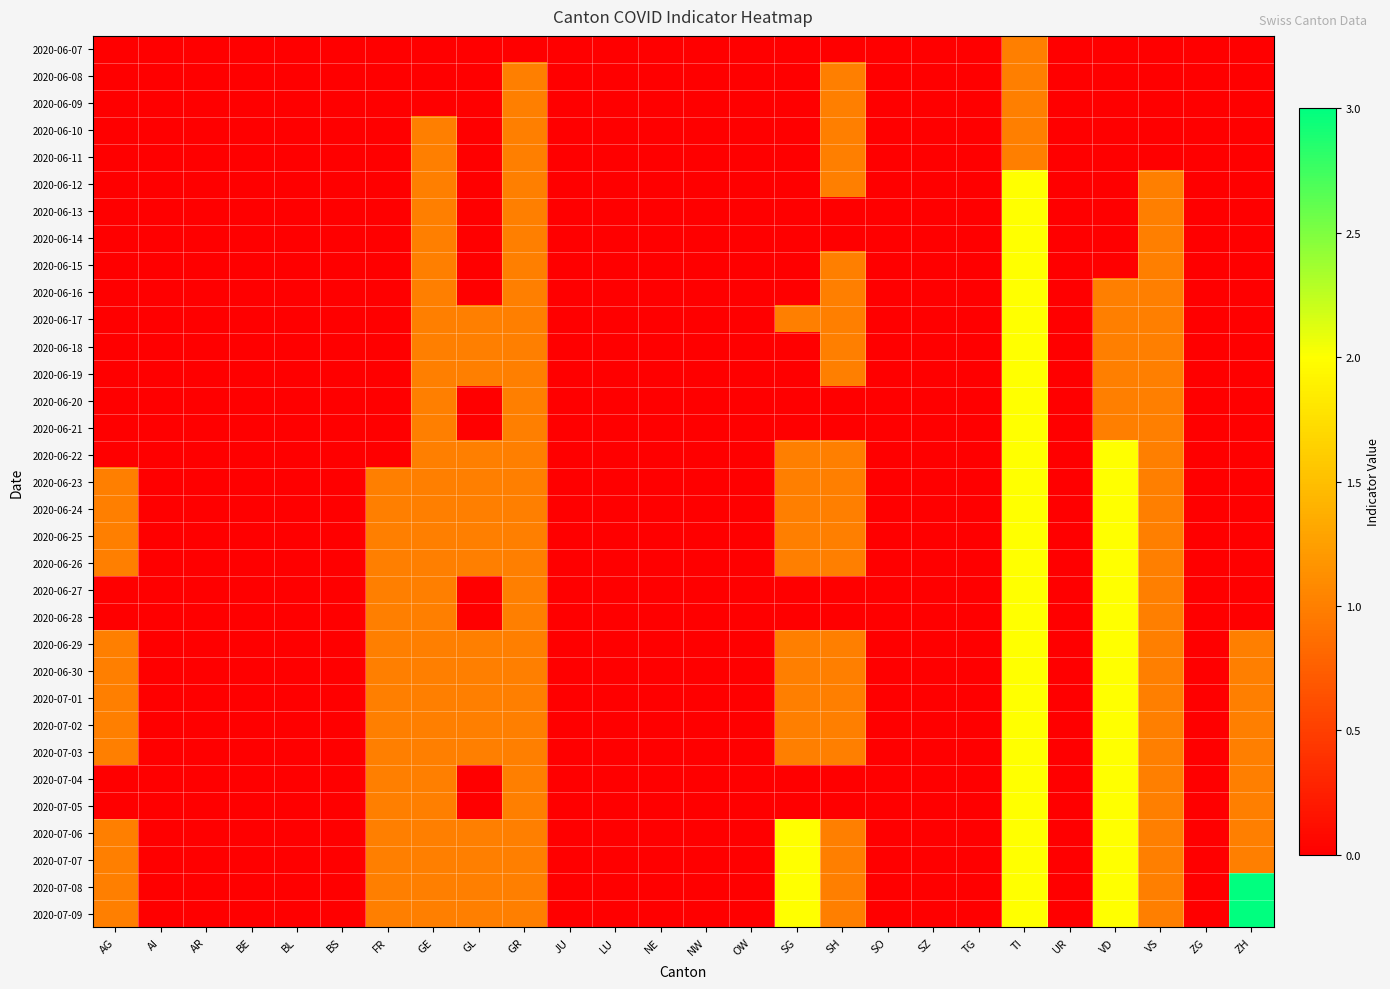

Reading left to right, extract all data points from this chart.

2020-06-07: AG=0	AI=0	AR=0	BE=0	BL=0	BS=0	FR=0	GE=0	GL=0	GR=0	JU=0	LU=0	NE=0	NW=0	OW=0	SG=0	SH=0	SO=0	SZ=0	TG=0	TI=1	UR=0	VD=0	VS=0	ZG=0	ZH=0
2020-06-08: AG=0	AI=0	AR=0	BE=0	BL=0	BS=0	FR=0	GE=0	GL=0	GR=1	JU=0	LU=0	NE=0	NW=0	OW=0	SG=0	SH=1	SO=0	SZ=0	TG=0	TI=1	UR=0	VD=0	VS=0	ZG=0	ZH=0
2020-06-09: AG=0	AI=0	AR=0	BE=0	BL=0	BS=0	FR=0	GE=0	GL=0	GR=1	JU=0	LU=0	NE=0	NW=0	OW=0	SG=0	SH=1	SO=0	SZ=0	TG=0	TI=1	UR=0	VD=0	VS=0	ZG=0	ZH=0
2020-06-10: AG=0	AI=0	AR=0	BE=0	BL=0	BS=0	FR=0	GE=1	GL=0	GR=1	JU=0	LU=0	NE=0	NW=0	OW=0	SG=0	SH=1	SO=0	SZ=0	TG=0	TI=1	UR=0	VD=0	VS=0	ZG=0	ZH=0
2020-06-11: AG=0	AI=0	AR=0	BE=0	BL=0	BS=0	FR=0	GE=1	GL=0	GR=1	JU=0	LU=0	NE=0	NW=0	OW=0	SG=0	SH=1	SO=0	SZ=0	TG=0	TI=1	UR=0	VD=0	VS=0	ZG=0	ZH=0
2020-06-12: AG=0	AI=0	AR=0	BE=0	BL=0	BS=0	FR=0	GE=1	GL=0	GR=1	JU=0	LU=0	NE=0	NW=0	OW=0	SG=0	SH=1	SO=0	SZ=0	TG=0	TI=2	UR=0	VD=0	VS=1	ZG=0	ZH=0
2020-06-13: AG=0	AI=0	AR=0	BE=0	BL=0	BS=0	FR=0	GE=1	GL=0	GR=1	JU=0	LU=0	NE=0	NW=0	OW=0	SG=0	SH=0	SO=0	SZ=0	TG=0	TI=2	UR=0	VD=0	VS=1	ZG=0	ZH=0
2020-06-14: AG=0	AI=0	AR=0	BE=0	BL=0	BS=0	FR=0	GE=1	GL=0	GR=1	JU=0	LU=0	NE=0	NW=0	OW=0	SG=0	SH=0	SO=0	SZ=0	TG=0	TI=2	UR=0	VD=0	VS=1	ZG=0	ZH=0
2020-06-15: AG=0	AI=0	AR=0	BE=0	BL=0	BS=0	FR=0	GE=1	GL=0	GR=1	JU=0	LU=0	NE=0	NW=0	OW=0	SG=0	SH=1	SO=0	SZ=0	TG=0	TI=2	UR=0	VD=0	VS=1	ZG=0	ZH=0
2020-06-16: AG=0	AI=0	AR=0	BE=0	BL=0	BS=0	FR=0	GE=1	GL=0	GR=1	JU=0	LU=0	NE=0	NW=0	OW=0	SG=0	SH=1	SO=0	SZ=0	TG=0	TI=2	UR=0	VD=1	VS=1	ZG=0	ZH=0
2020-06-17: AG=0	AI=0	AR=0	BE=0	BL=0	BS=0	FR=0	GE=1	GL=1	GR=1	JU=0	LU=0	NE=0	NW=0	OW=0	SG=1	SH=1	SO=0	SZ=0	TG=0	TI=2	UR=0	VD=1	VS=1	ZG=0	ZH=0
2020-06-18: AG=0	AI=0	AR=0	BE=0	BL=0	BS=0	FR=0	GE=1	GL=1	GR=1	JU=0	LU=0	NE=0	NW=0	OW=0	SG=0	SH=1	SO=0	SZ=0	TG=0	TI=2	UR=0	VD=1	VS=1	ZG=0	ZH=0
2020-06-19: AG=0	AI=0	AR=0	BE=0	BL=0	BS=0	FR=0	GE=1	GL=1	GR=1	JU=0	LU=0	NE=0	NW=0	OW=0	SG=0	SH=1	SO=0	SZ=0	TG=0	TI=2	UR=0	VD=1	VS=1	ZG=0	ZH=0
2020-06-20: AG=0	AI=0	AR=0	BE=0	BL=0	BS=0	FR=0	GE=1	GL=0	GR=1	JU=0	LU=0	NE=0	NW=0	OW=0	SG=0	SH=0	SO=0	SZ=0	TG=0	TI=2	UR=0	VD=1	VS=1	ZG=0	ZH=0
2020-06-21: AG=0	AI=0	AR=0	BE=0	BL=0	BS=0	FR=0	GE=1	GL=0	GR=1	JU=0	LU=0	NE=0	NW=0	OW=0	SG=0	SH=0	SO=0	SZ=0	TG=0	TI=2	UR=0	VD=1	VS=1	ZG=0	ZH=0
2020-06-22: AG=0	AI=0	AR=0	BE=0	BL=0	BS=0	FR=0	GE=1	GL=1	GR=1	JU=0	LU=0	NE=0	NW=0	OW=0	SG=1	SH=1	SO=0	SZ=0	TG=0	TI=2	UR=0	VD=2	VS=1	ZG=0	ZH=0
2020-06-23: AG=1	AI=0	AR=0	BE=0	BL=0	BS=0	FR=1	GE=1	GL=1	GR=1	JU=0	LU=0	NE=0	NW=0	OW=0	SG=1	SH=1	SO=0	SZ=0	TG=0	TI=2	UR=0	VD=2	VS=1	ZG=0	ZH=0
2020-06-24: AG=1	AI=0	AR=0	BE=0	BL=0	BS=0	FR=1	GE=1	GL=1	GR=1	JU=0	LU=0	NE=0	NW=0	OW=0	SG=1	SH=1	SO=0	SZ=0	TG=0	TI=2	UR=0	VD=2	VS=1	ZG=0	ZH=0
2020-06-25: AG=1	AI=0	AR=0	BE=0	BL=0	BS=0	FR=1	GE=1	GL=1	GR=1	JU=0	LU=0	NE=0	NW=0	OW=0	SG=1	SH=1	SO=0	SZ=0	TG=0	TI=2	UR=0	VD=2	VS=1	ZG=0	ZH=0
2020-06-26: AG=1	AI=0	AR=0	BE=0	BL=0	BS=0	FR=1	GE=1	GL=1	GR=1	JU=0	LU=0	NE=0	NW=0	OW=0	SG=1	SH=1	SO=0	SZ=0	TG=0	TI=2	UR=0	VD=2	VS=1	ZG=0	ZH=0
2020-06-27: AG=0	AI=0	AR=0	BE=0	BL=0	BS=0	FR=1	GE=1	GL=0	GR=1	JU=0	LU=0	NE=0	NW=0	OW=0	SG=0	SH=0	SO=0	SZ=0	TG=0	TI=2	UR=0	VD=2	VS=1	ZG=0	ZH=0
2020-06-28: AG=0	AI=0	AR=0	BE=0	BL=0	BS=0	FR=1	GE=1	GL=0	GR=1	JU=0	LU=0	NE=0	NW=0	OW=0	SG=0	SH=0	SO=0	SZ=0	TG=0	TI=2	UR=0	VD=2	VS=1	ZG=0	ZH=0
2020-06-29: AG=1	AI=0	AR=0	BE=0	BL=0	BS=0	FR=1	GE=1	GL=1	GR=1	JU=0	LU=0	NE=0	NW=0	OW=0	SG=1	SH=1	SO=0	SZ=0	TG=0	TI=2	UR=0	VD=2	VS=1	ZG=0	ZH=1
2020-06-30: AG=1	AI=0	AR=0	BE=0	BL=0	BS=0	FR=1	GE=1	GL=1	GR=1	JU=0	LU=0	NE=0	NW=0	OW=0	SG=1	SH=1	SO=0	SZ=0	TG=0	TI=2	UR=0	VD=2	VS=1	ZG=0	ZH=1
2020-07-01: AG=1	AI=0	AR=0	BE=0	BL=0	BS=0	FR=1	GE=1	GL=1	GR=1	JU=0	LU=0	NE=0	NW=0	OW=0	SG=1	SH=1	SO=0	SZ=0	TG=0	TI=2	UR=0	VD=2	VS=1	ZG=0	ZH=1
2020-07-02: AG=1	AI=0	AR=0	BE=0	BL=0	BS=0	FR=1	GE=1	GL=1	GR=1	JU=0	LU=0	NE=0	NW=0	OW=0	SG=1	SH=1	SO=0	SZ=0	TG=0	TI=2	UR=0	VD=2	VS=1	ZG=0	ZH=1
2020-07-03: AG=1	AI=0	AR=0	BE=0	BL=0	BS=0	FR=1	GE=1	GL=1	GR=1	JU=0	LU=0	NE=0	NW=0	OW=0	SG=1	SH=1	SO=0	SZ=0	TG=0	TI=2	UR=0	VD=2	VS=1	ZG=0	ZH=1
2020-07-04: AG=0	AI=0	AR=0	BE=0	BL=0	BS=0	FR=1	GE=1	GL=0	GR=1	JU=0	LU=0	NE=0	NW=0	OW=0	SG=0	SH=0	SO=0	SZ=0	TG=0	TI=2	UR=0	VD=2	VS=1	ZG=0	ZH=1
2020-07-05: AG=0	AI=0	AR=0	BE=0	BL=0	BS=0	FR=1	GE=1	GL=0	GR=1	JU=0	LU=0	NE=0	NW=0	OW=0	SG=0	SH=0	SO=0	SZ=0	TG=0	TI=2	UR=0	VD=2	VS=1	ZG=0	ZH=1
2020-07-06: AG=1	AI=0	AR=0	BE=0	BL=0	BS=0	FR=1	GE=1	GL=1	GR=1	JU=0	LU=0	NE=0	NW=0	OW=0	SG=2	SH=1	SO=0	SZ=0	TG=0	TI=2	UR=0	VD=2	VS=1	ZG=0	ZH=1
2020-07-07: AG=1	AI=0	AR=0	BE=0	BL=0	BS=0	FR=1	GE=1	GL=1	GR=1	JU=0	LU=0	NE=0	NW=0	OW=0	SG=2	SH=1	SO=0	SZ=0	TG=0	TI=2	UR=0	VD=2	VS=1	ZG=0	ZH=1
2020-07-08: AG=1	AI=0	AR=0	BE=0	BL=0	BS=0	FR=1	GE=1	GL=1	GR=1	JU=0	LU=0	NE=0	NW=0	OW=0	SG=2	SH=1	SO=0	SZ=0	TG=0	TI=2	UR=0	VD=2	VS=1	ZG=0	ZH=3
2020-07-09: AG=1	AI=0	AR=0	BE=0	BL=0	BS=0	FR=1	GE=1	GL=1	GR=1	JU=0	LU=0	NE=0	NW=0	OW=0	SG=2	SH=1	SO=0	SZ=0	TG=0	TI=2	UR=0	VD=2	VS=1	ZG=0	ZH=3